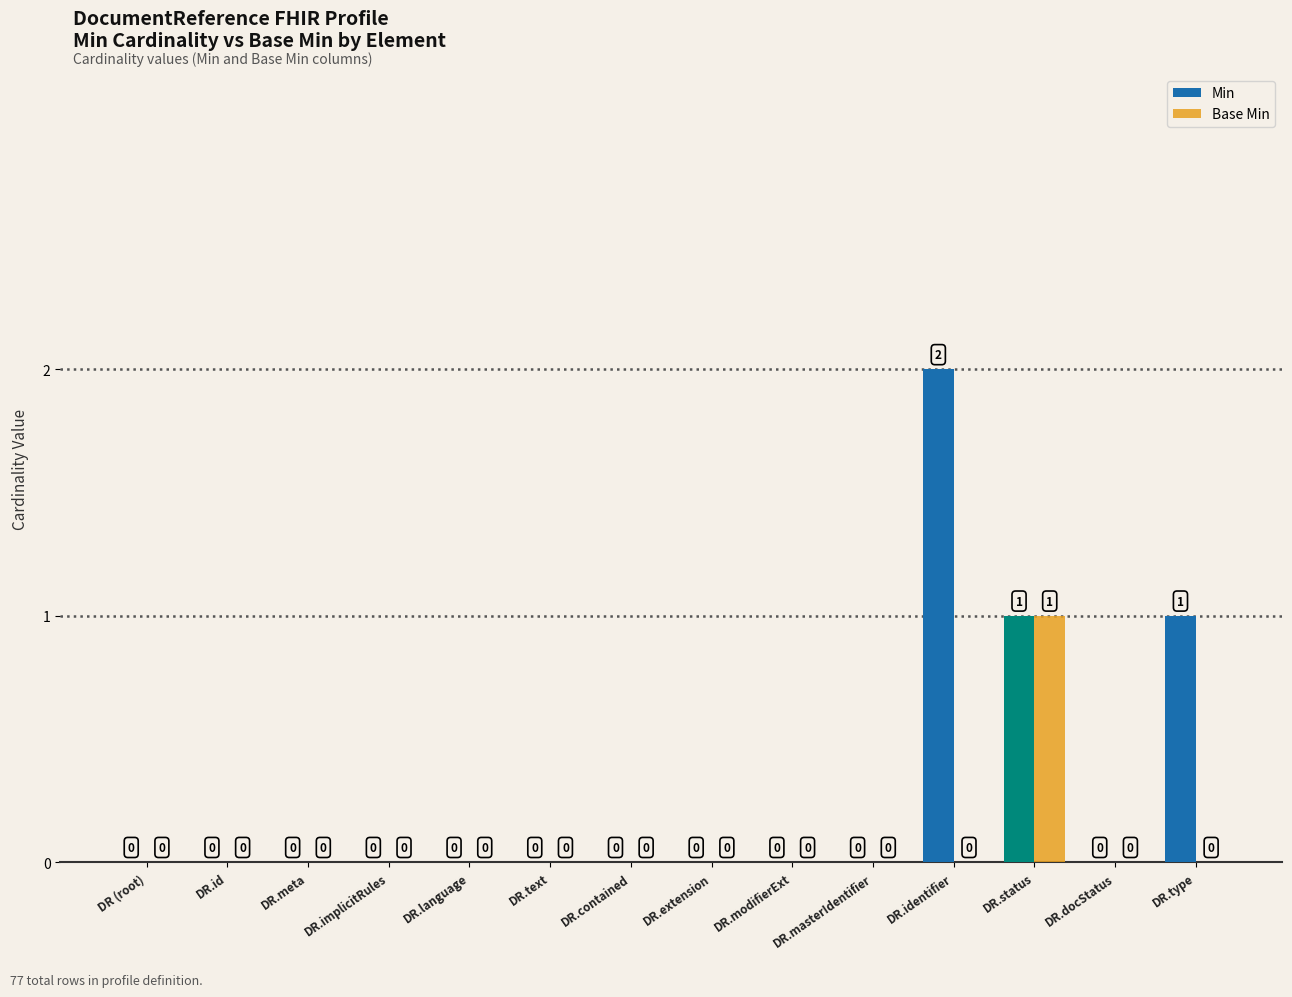

How many positive values does the Base Min series have?

1